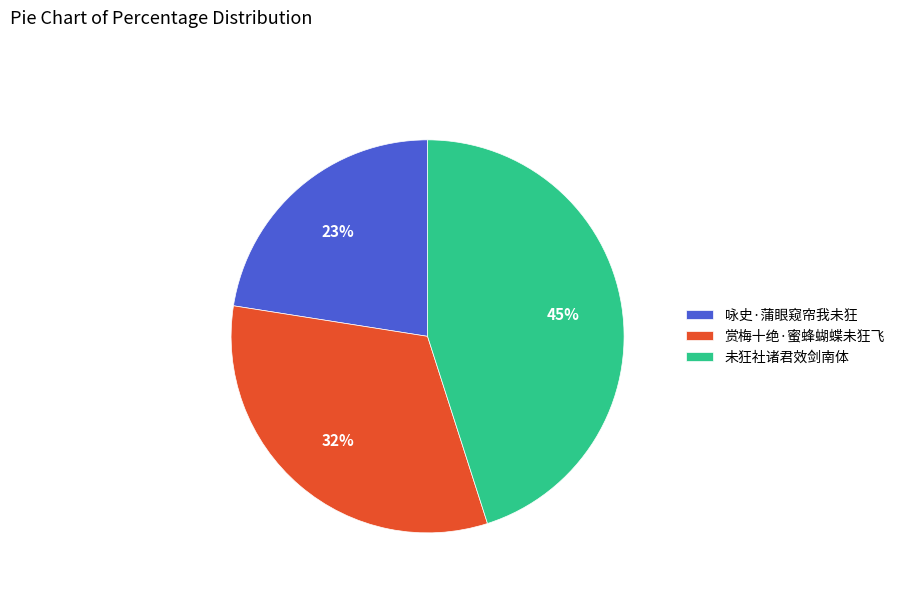

Is 咏史·蒲眼窥帘我未狂 the majority of the pie?

No